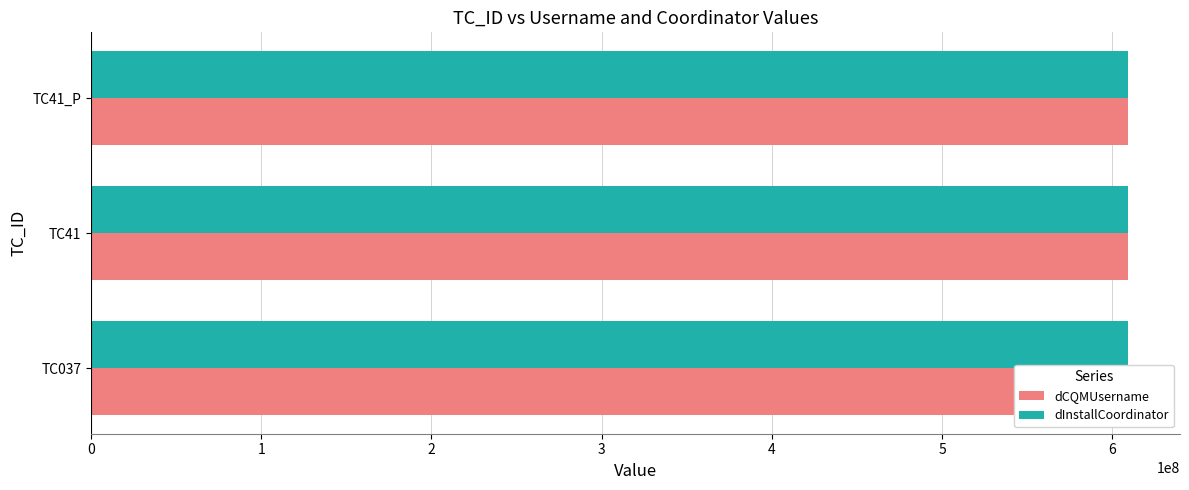

What is the value of the dCQMUsername bar at the 3rd from the left?

609401468